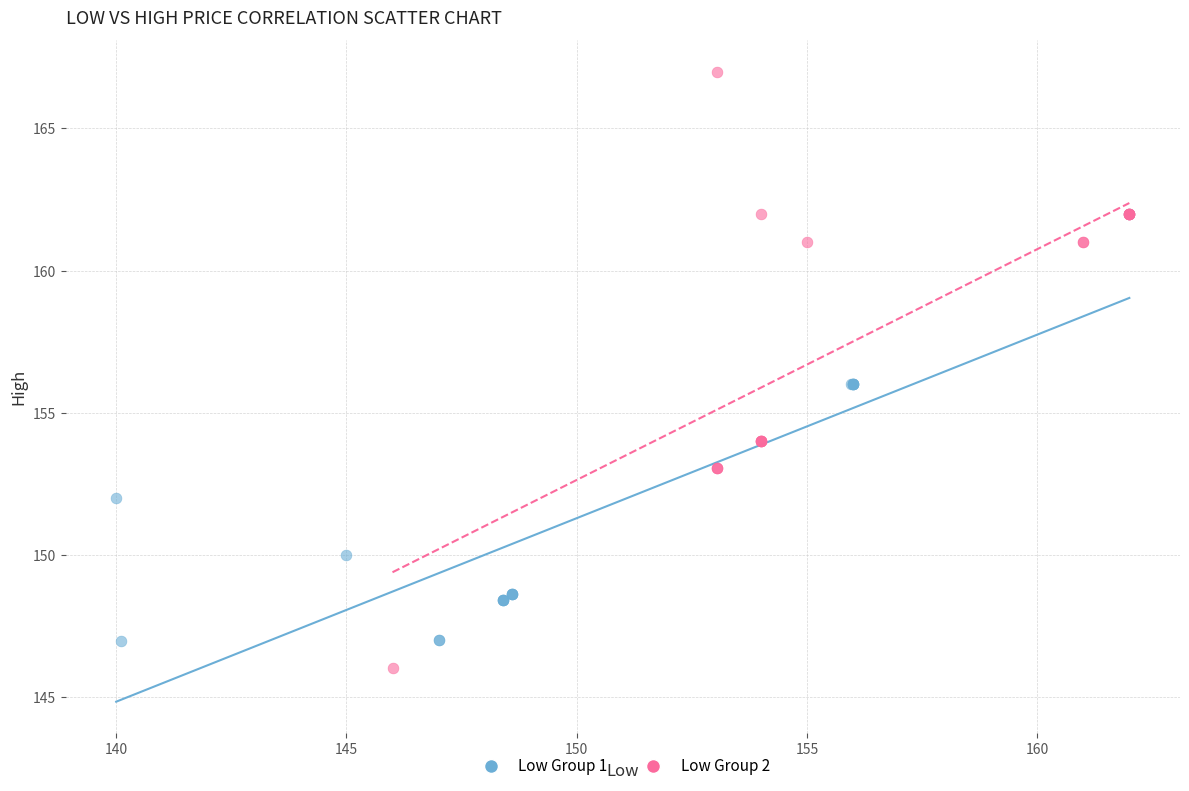

Which series reaches the maximum Y coordinate?

Low Group 2